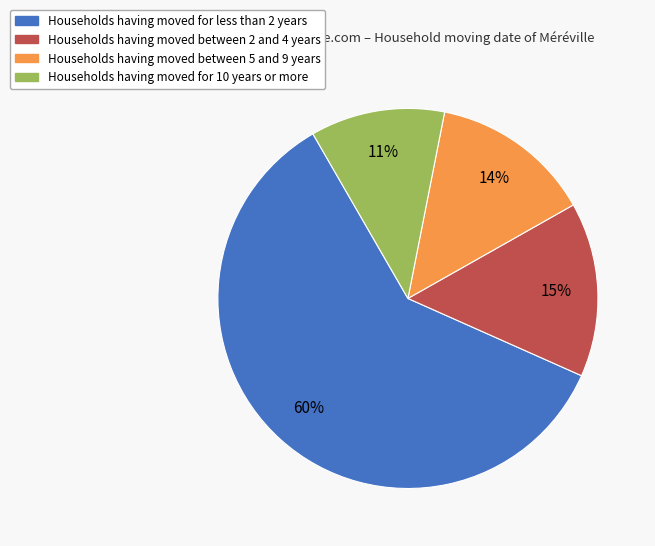

Does any single category account for the majority?

Yes